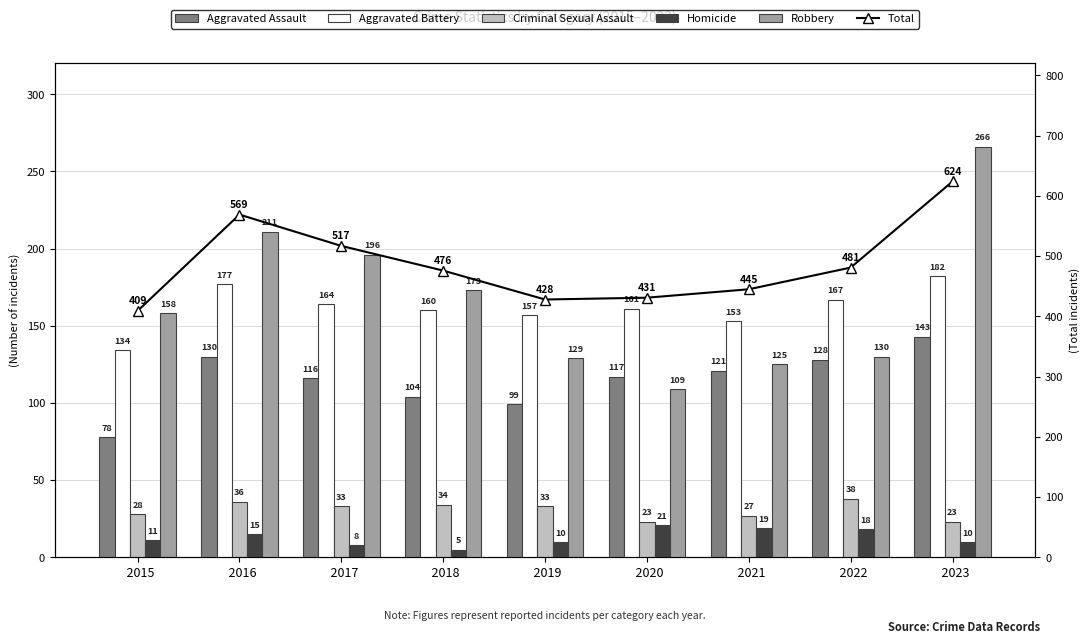

Rank the categories by Aggravated Assault value from highest to lowest.

  2023,   2016,   2022,   2021,   2020,   2017,   2018,   2019,   2015